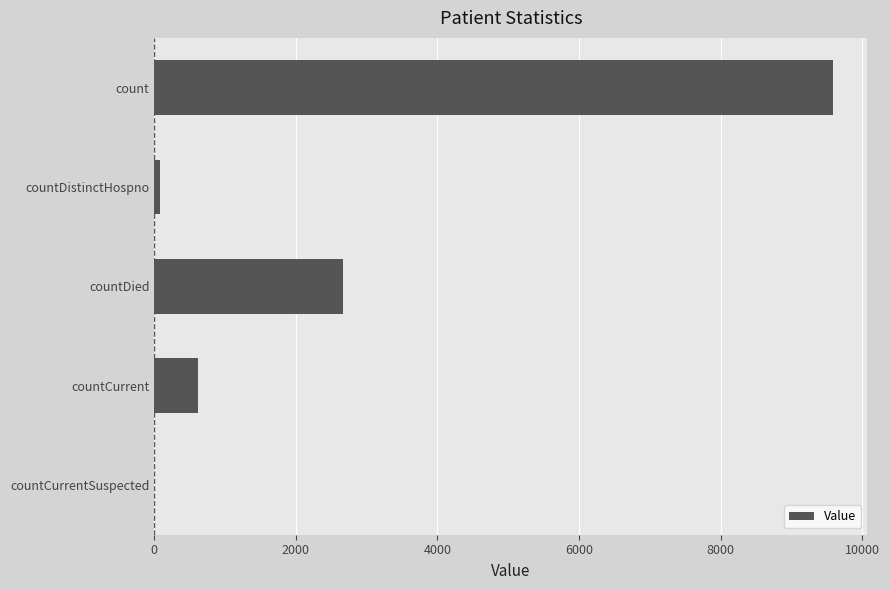

What is the sum of all values?

12948